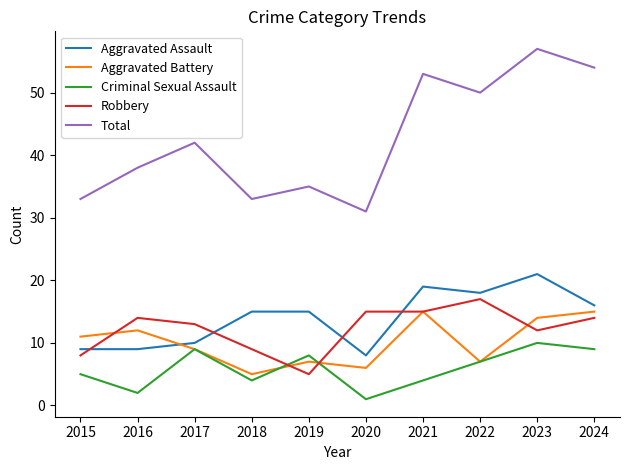

What is the highest value of the Aggravated Battery series?

15